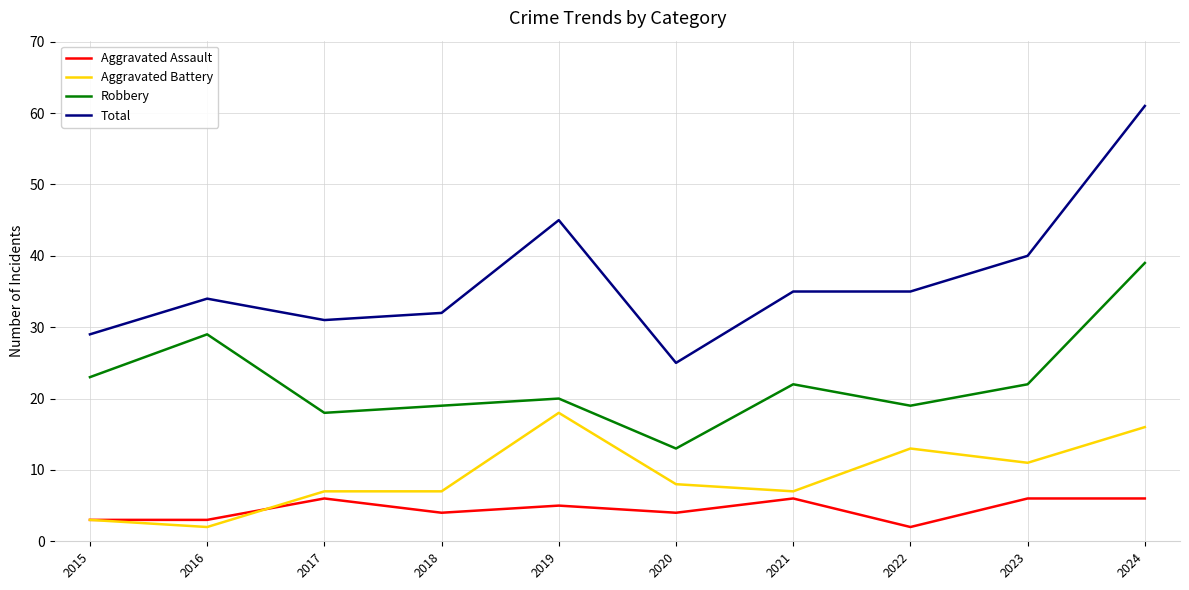

Reading right to left, transcribe all the data shown in this chart.

Aggravated Assault: 6	6	2	6	4	5	4	6	3	3
Aggravated Battery: 16	11	13	7	8	18	7	7	2	3
Robbery: 39	22	19	22	13	20	19	18	29	23
Total: 61	40	35	35	25	45	32	31	34	29